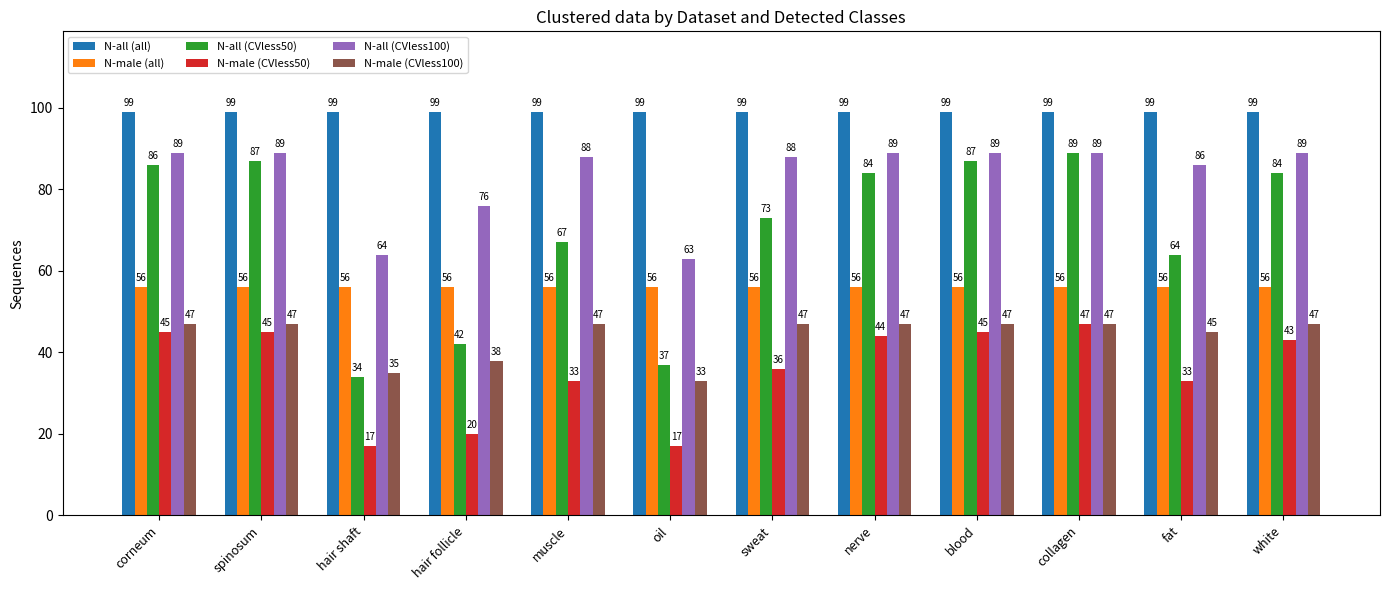

What is the sum of all N-all (all) values?

1188